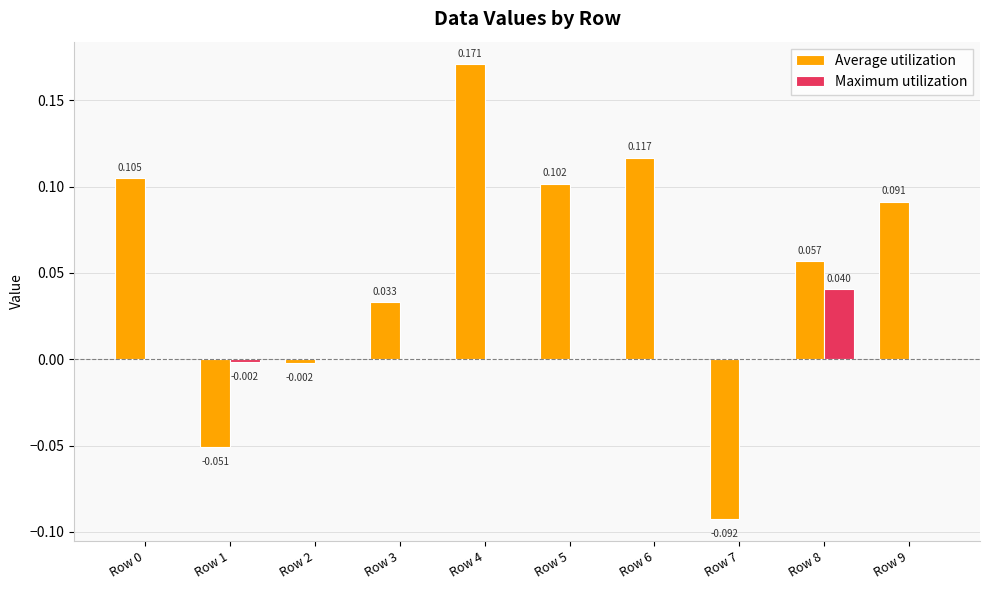

Which series has the largest total across all categories?

Average utilization